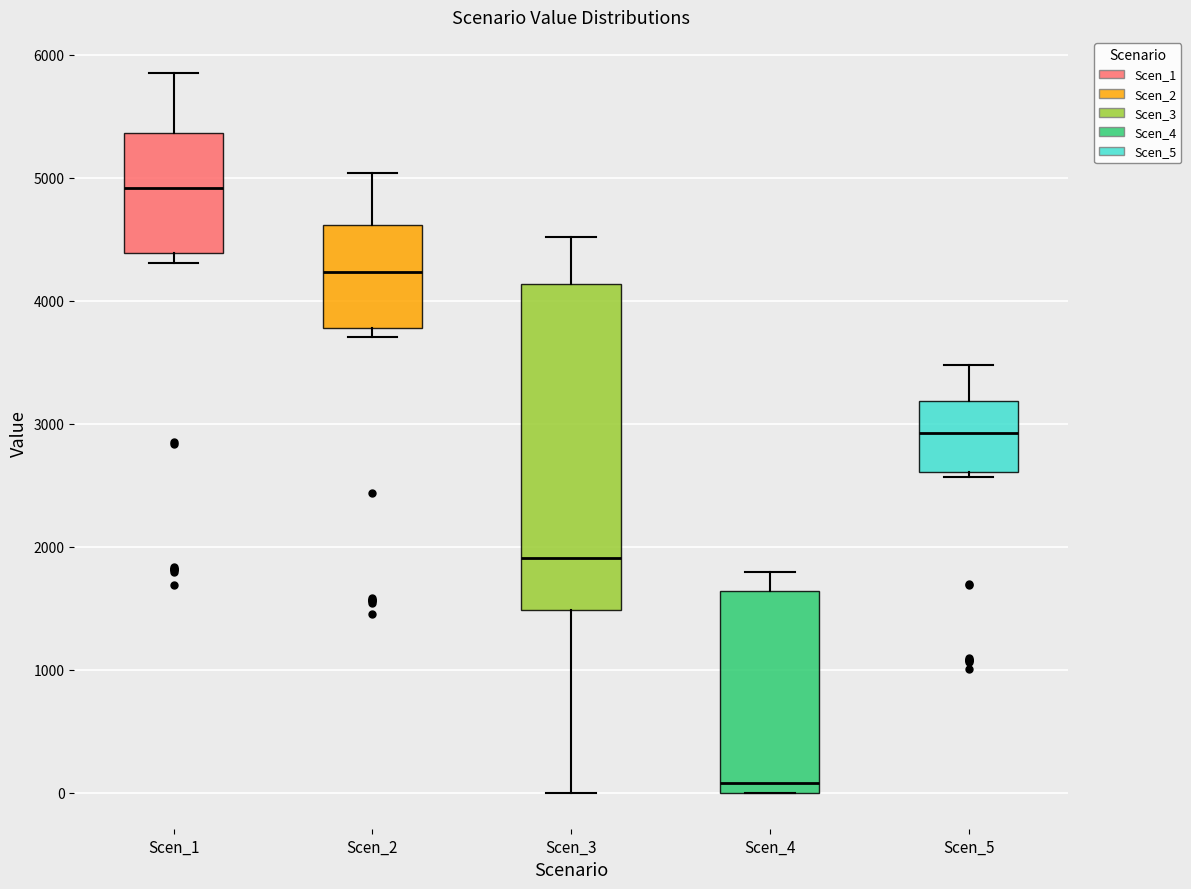

Reading left to right, transcribe this box plot: for each box, give where its median line is, the range the box spans, and where its two whiskers end, as read against the y-axis. The values are not printed on the chart, so give them approximately, as read against the axis.

Scen_1: median 4900, box 4400 to 5400, whiskers 4300 to 5900
Scen_2: median 4200, box 3800 to 4600, whiskers 3700 to 5000
Scen_3: median 1900, box 1500 to 4100, whiskers 0 to 4500
Scen_4: median 100, box 0 to 1600, whiskers 0 to 1800
Scen_5: median 2900, box 2600 to 3200, whiskers 2600 (just below the box's lower edge) to 3500